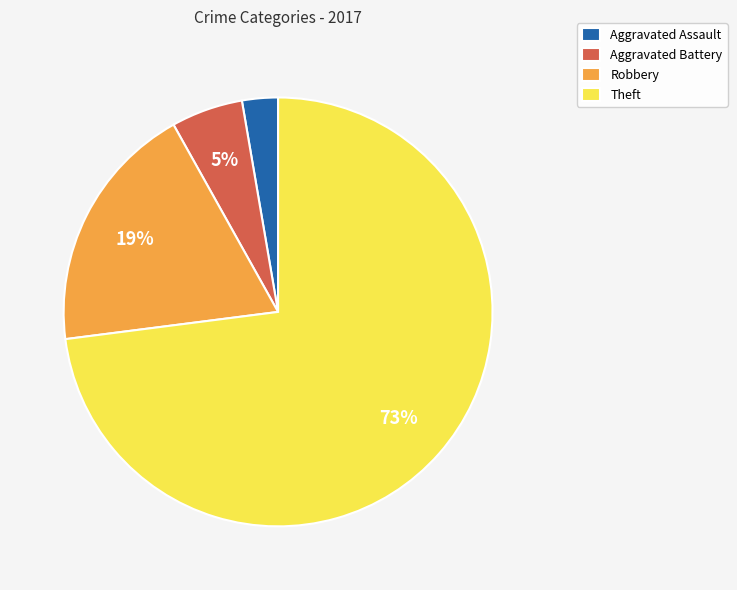

Which slice is the largest?

Theft